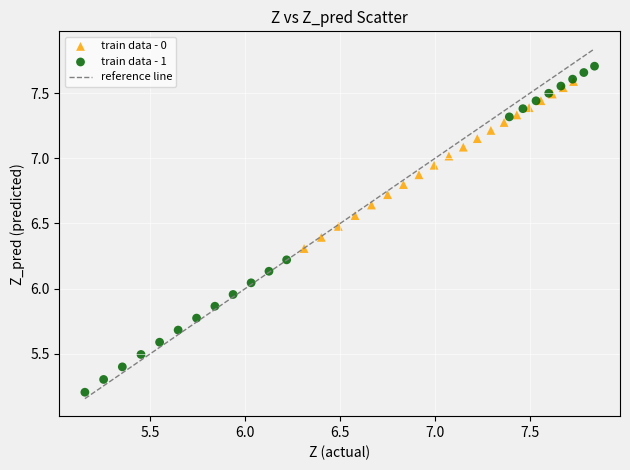

Which series contains the lowest Y value?

train data - 1